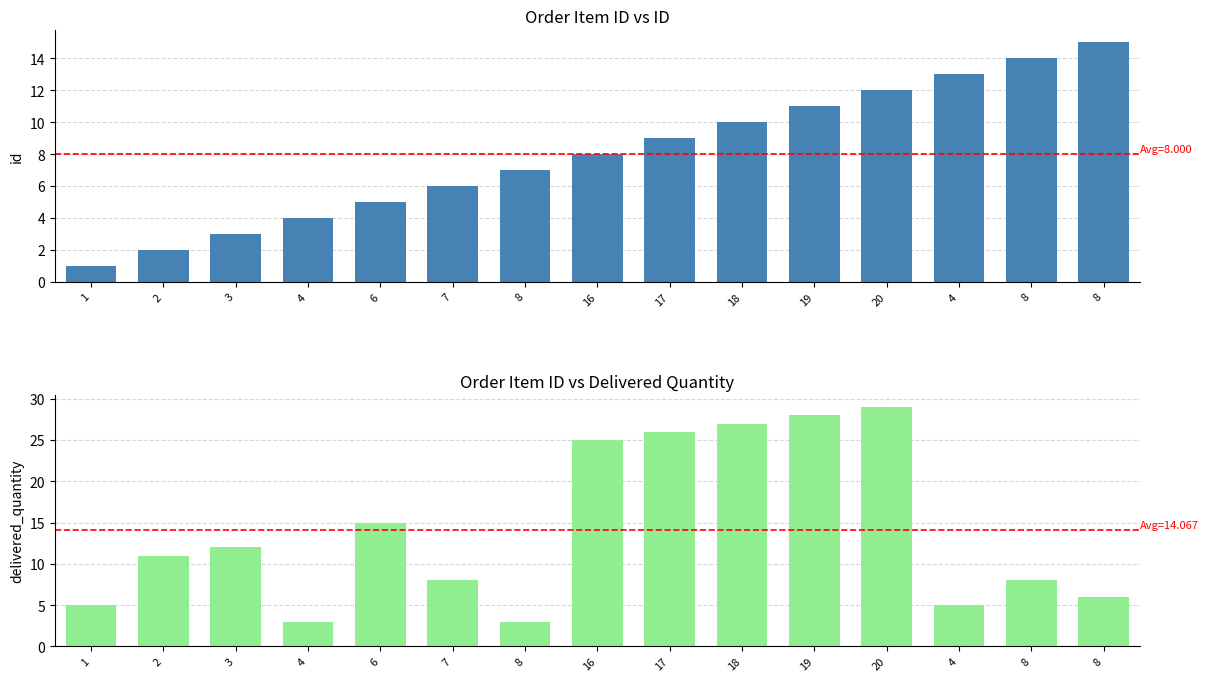

What is the difference between the delivered_quantity values at 20 and 3?

17